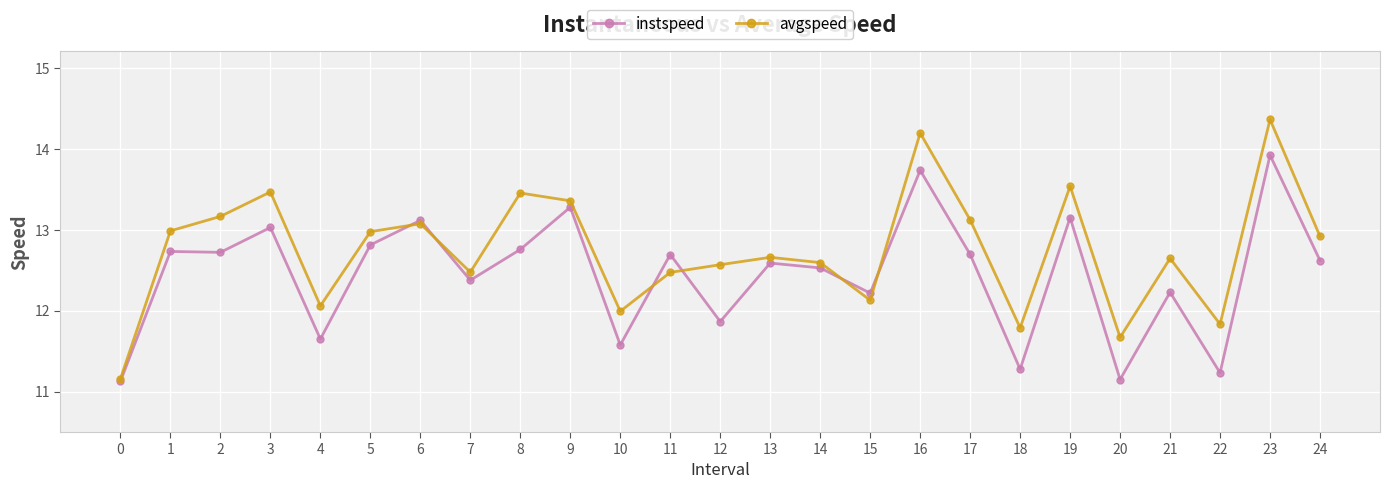

Between 7 and 10, which series saw the biggest shift?

instspeed